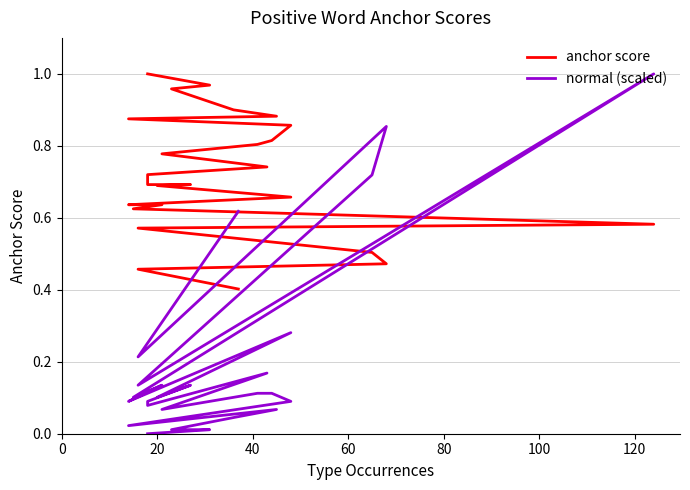

What are all the series names shown in the legend?

anchor score, normal (scaled)